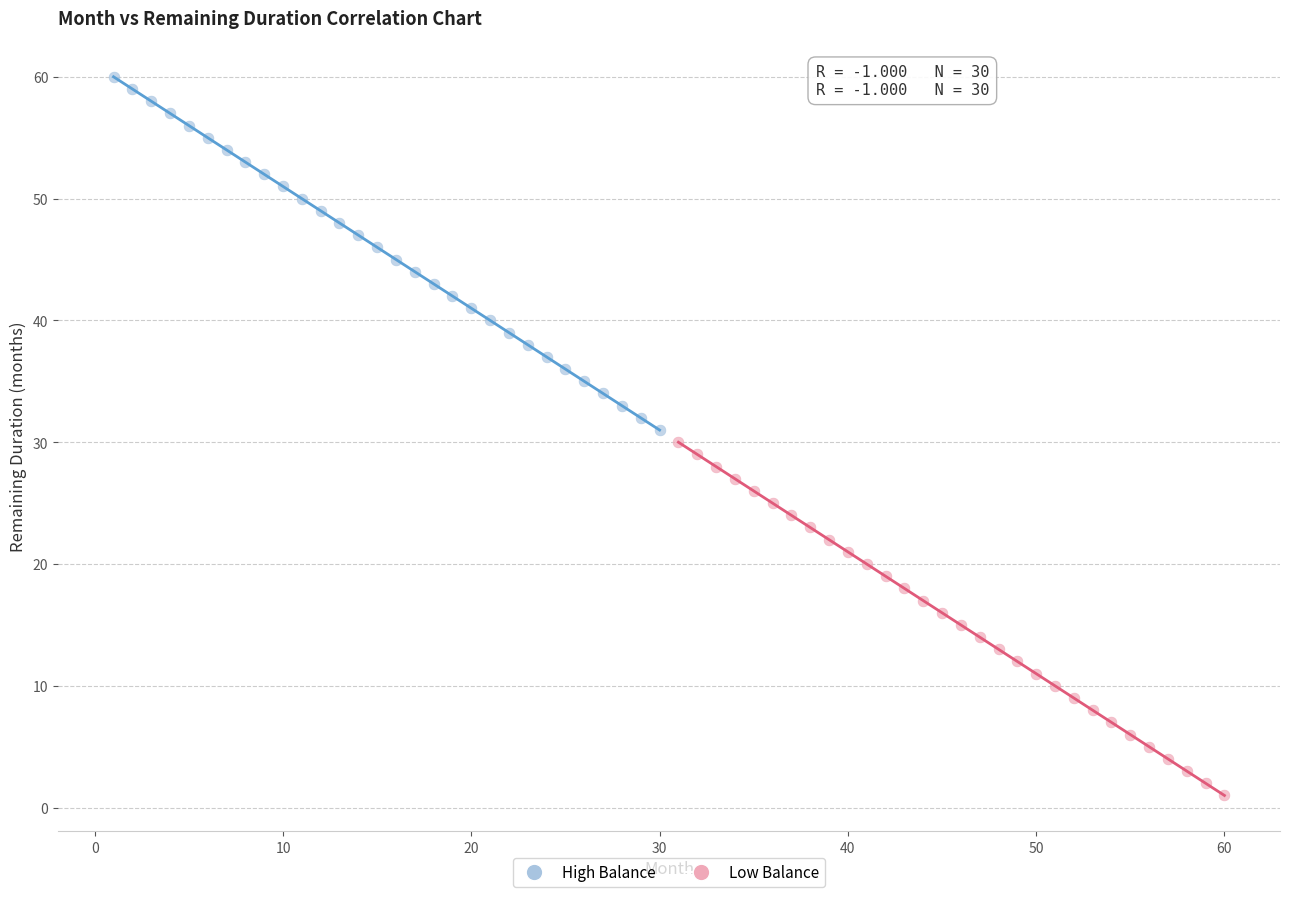

What are all the series names shown in the legend?

High Balance, Low Balance